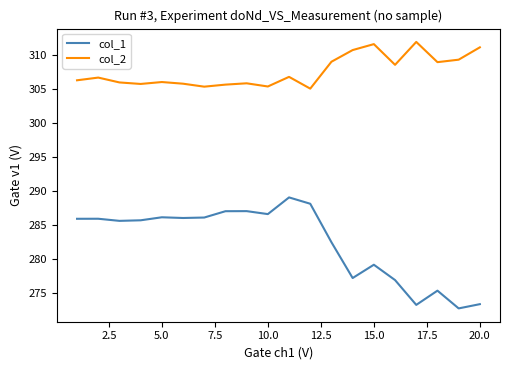

What are all the series names shown in the legend?

col_1, col_2